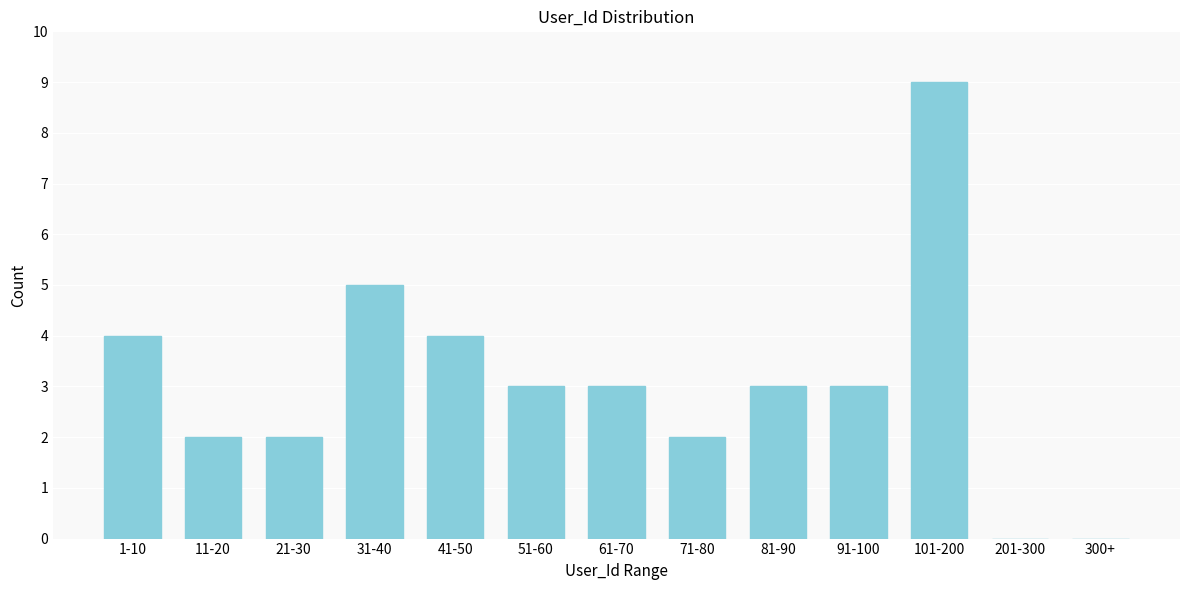

Reading left to right, transcribe all the data shown in this chart.

1-10=4	11-20=2	21-30=2	31-40=5	41-50=4	51-60=3	61-70=3	71-80=2	81-90=3	91-100=3	101-200=9	201-300=0	300+=0